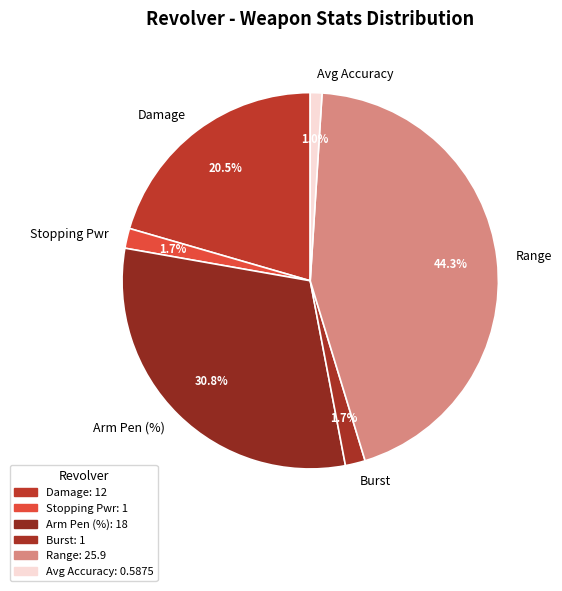

Which category has the biggest portion of the pie?

Range